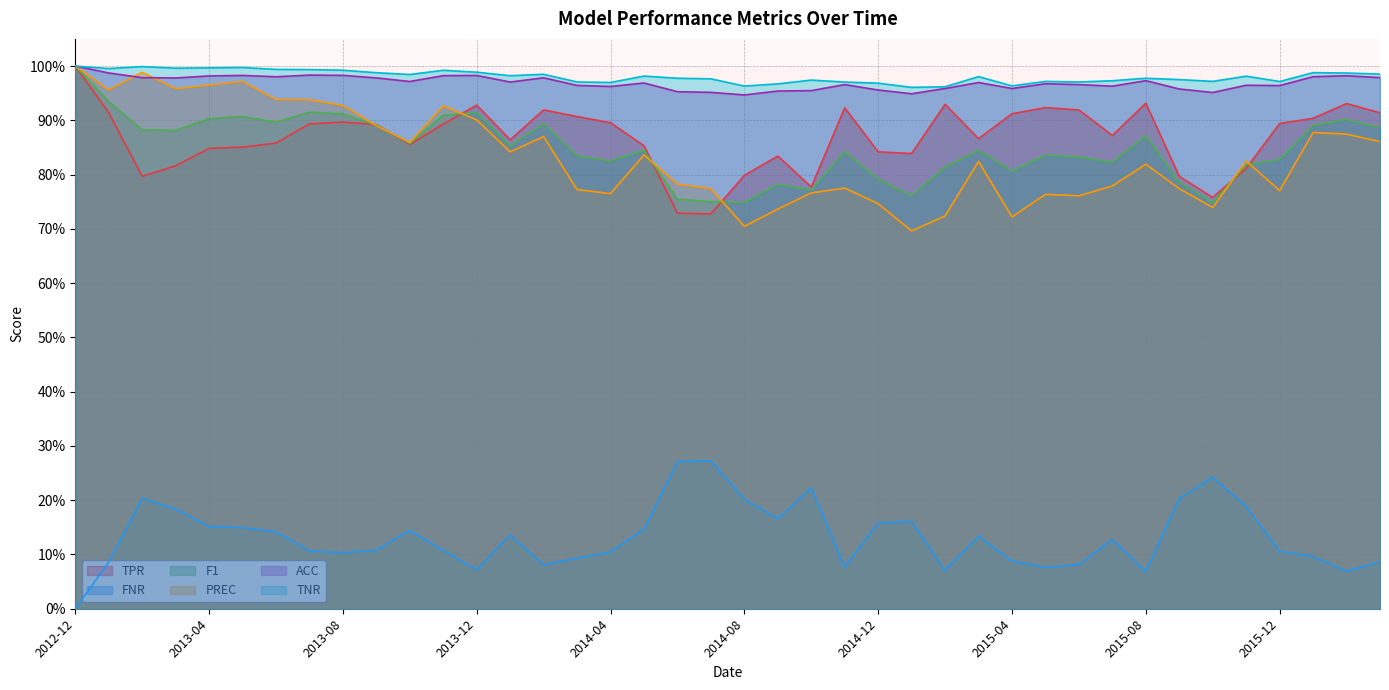

The ACC series shows 1.0 at 2015-08. True or false?

True